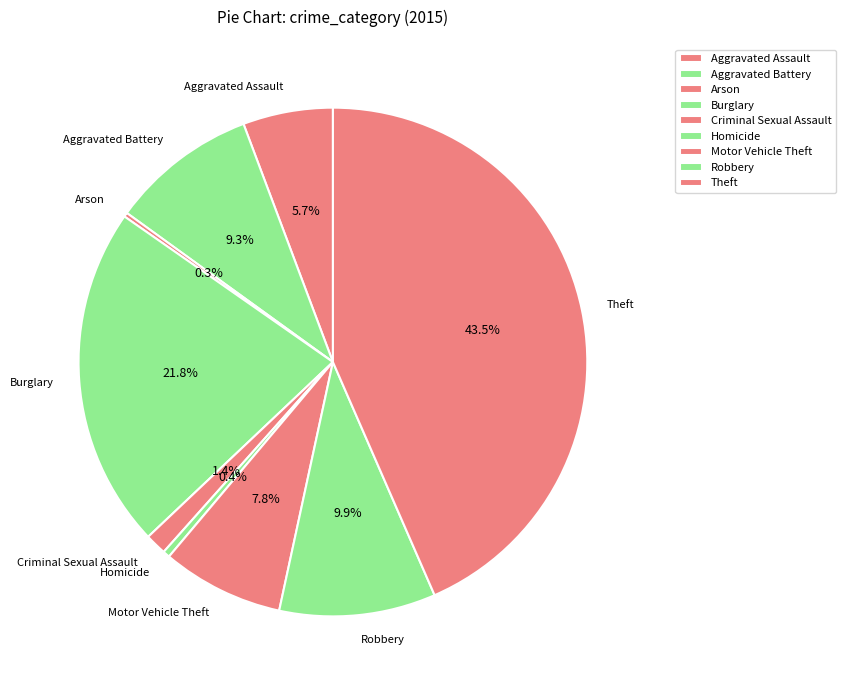

Which category has the biggest portion of the pie?

Theft